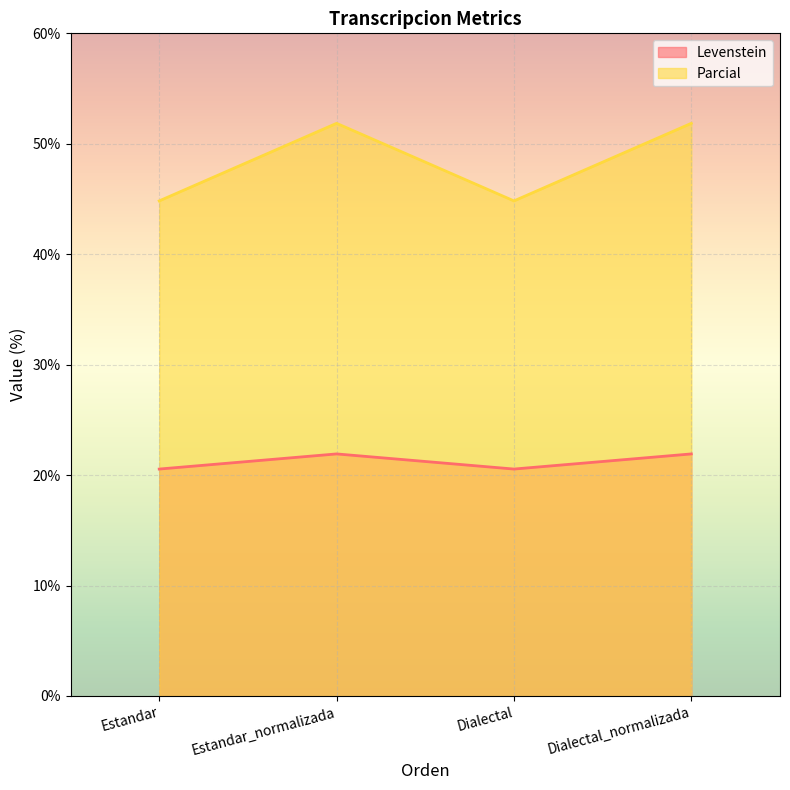

What position from the left is Dialectal?

3